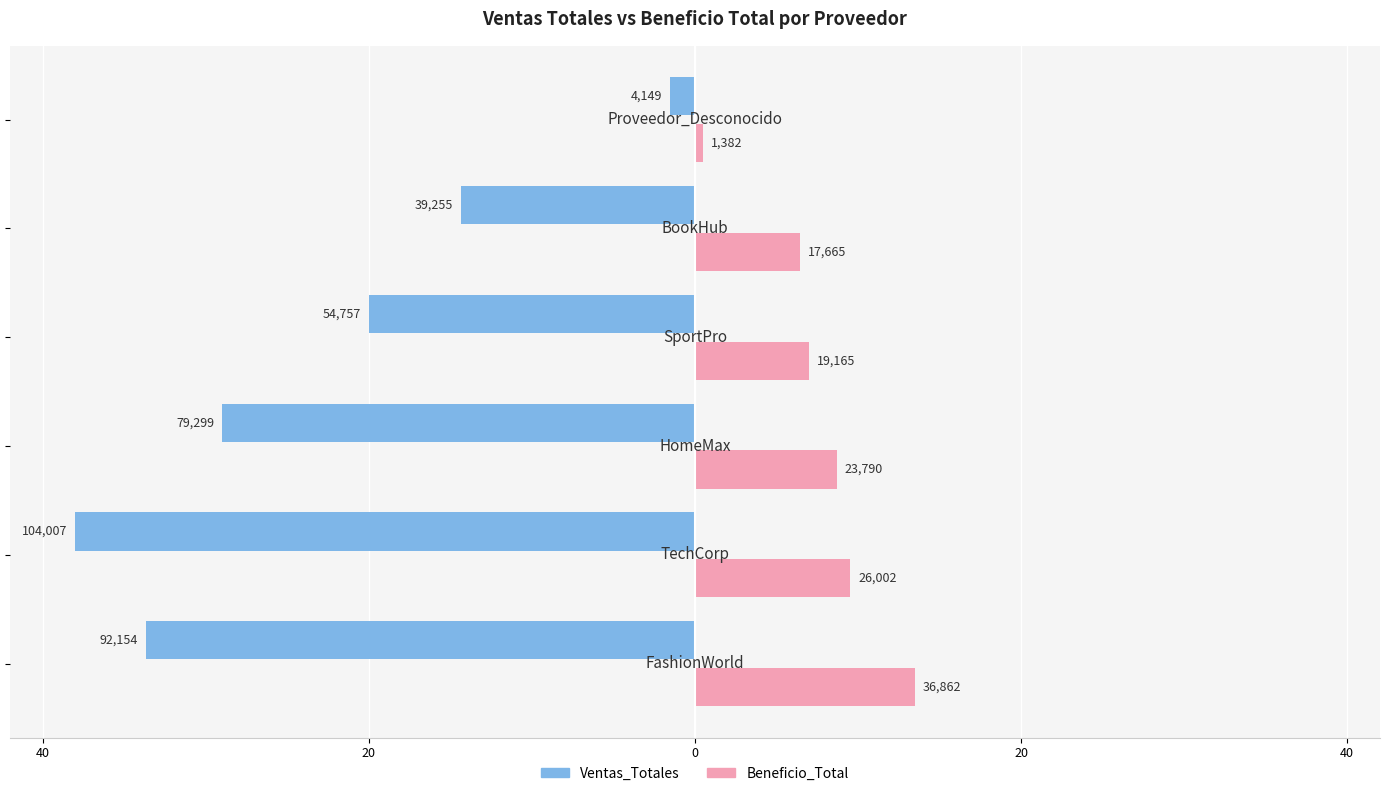

What is the value of the Ventas_Totales bar at the 3rd from the left?

-29.0